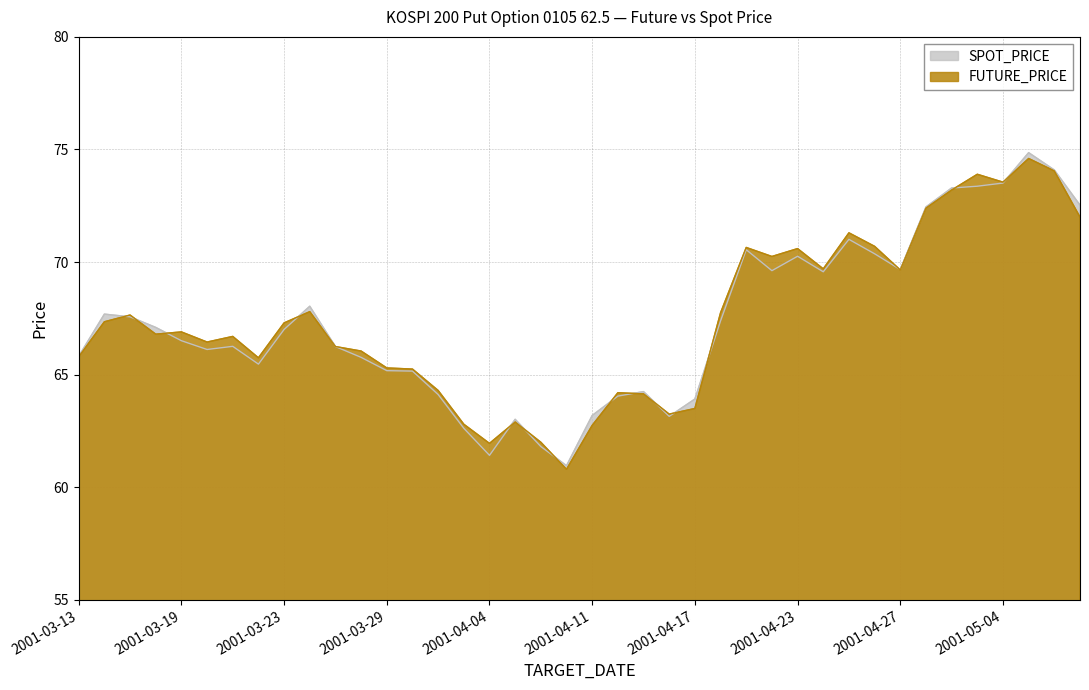

What is the maximum value shown in the chart?

74.9